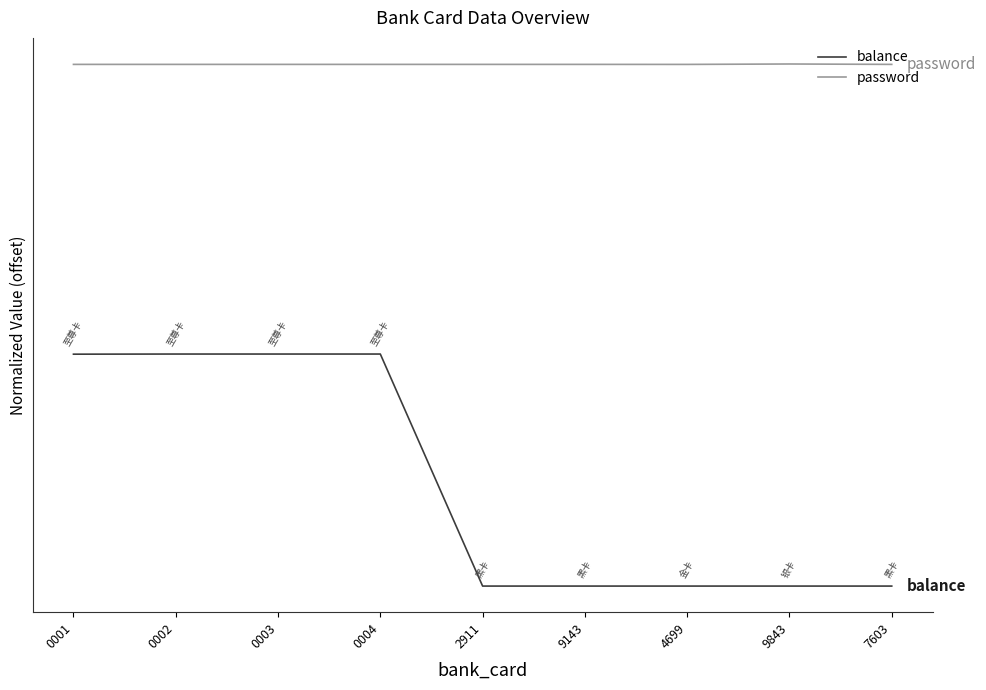

Is this an area chart (filled region under the line)?

No